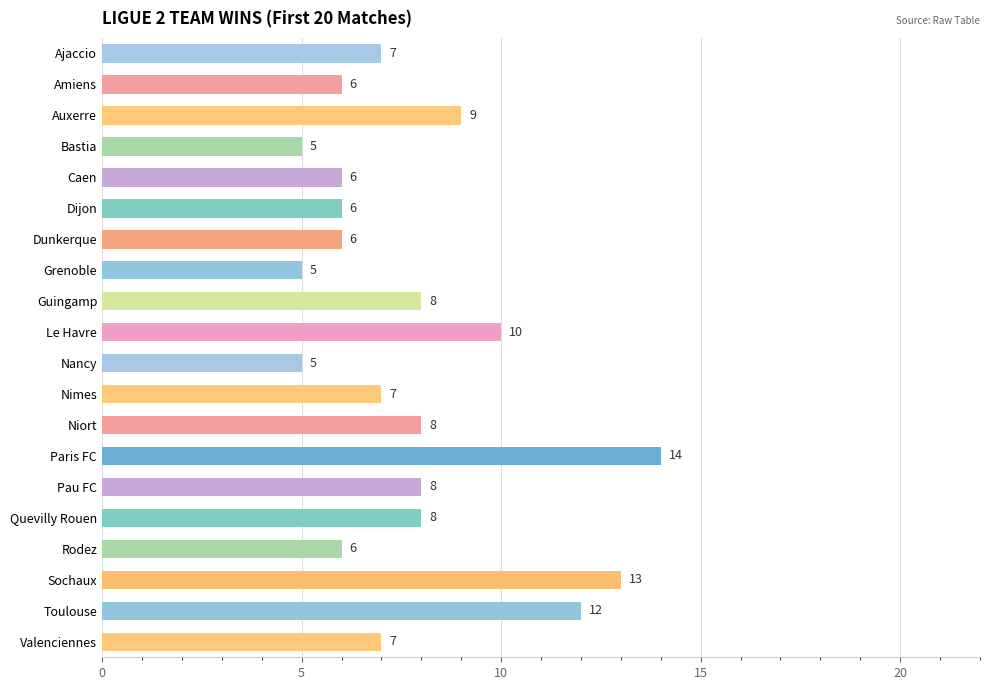

What is the difference between the maximum and minimum values?

9